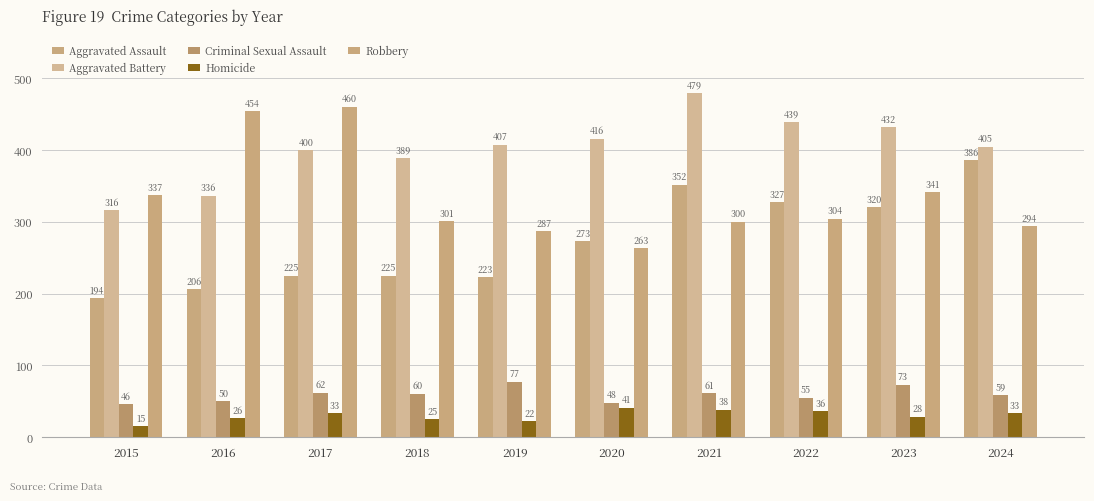

The Aggravated Assault series shows 327 at 2022. True or false?

True